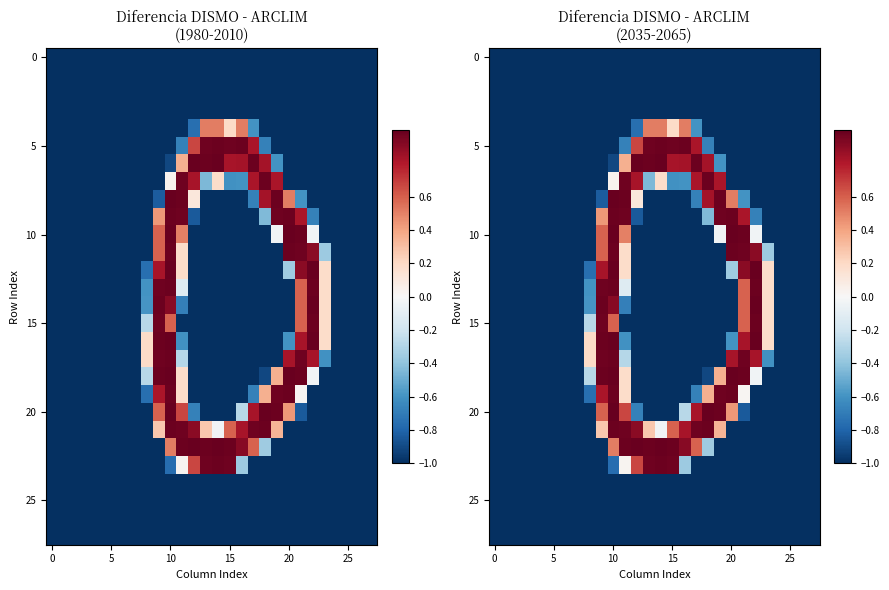

At how many categories does at least one series exceed 0?

16